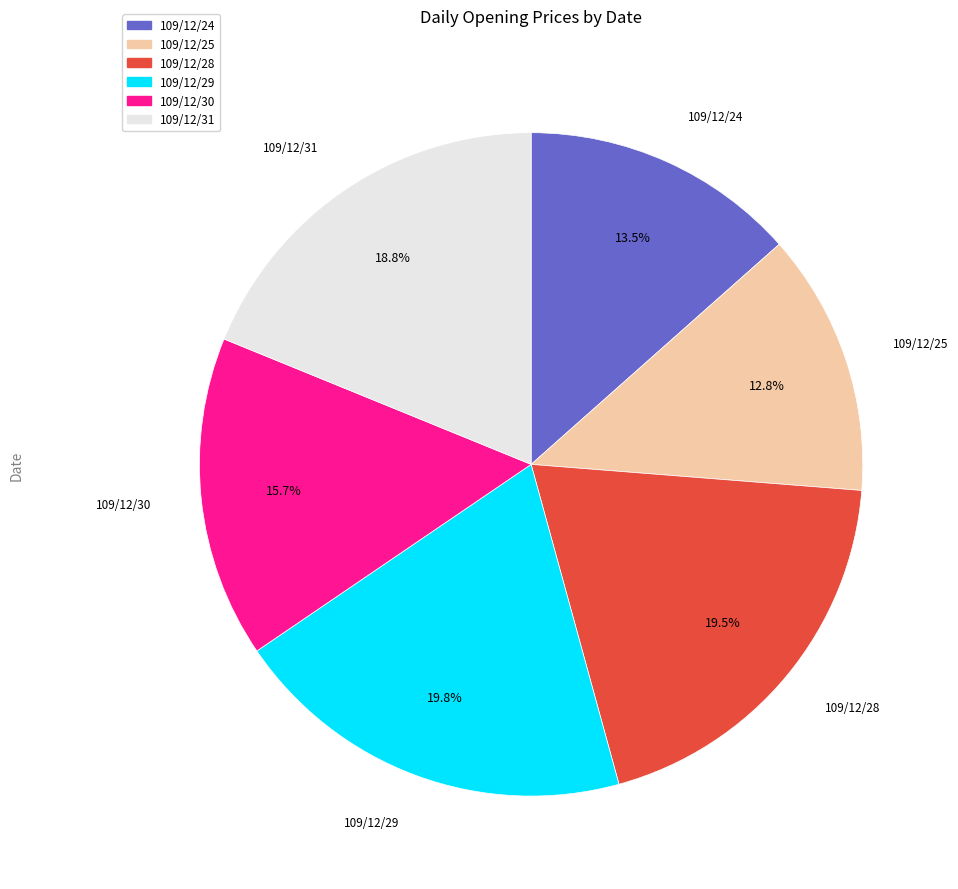

What percentage is NOT represented by 109/12/30?

84.3%